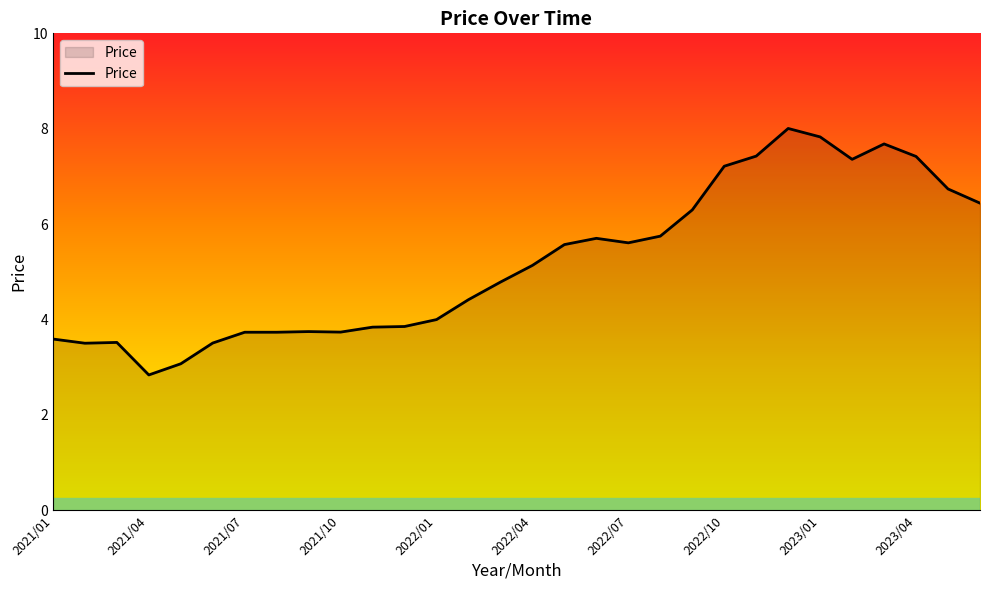

How many values are below 5?

15